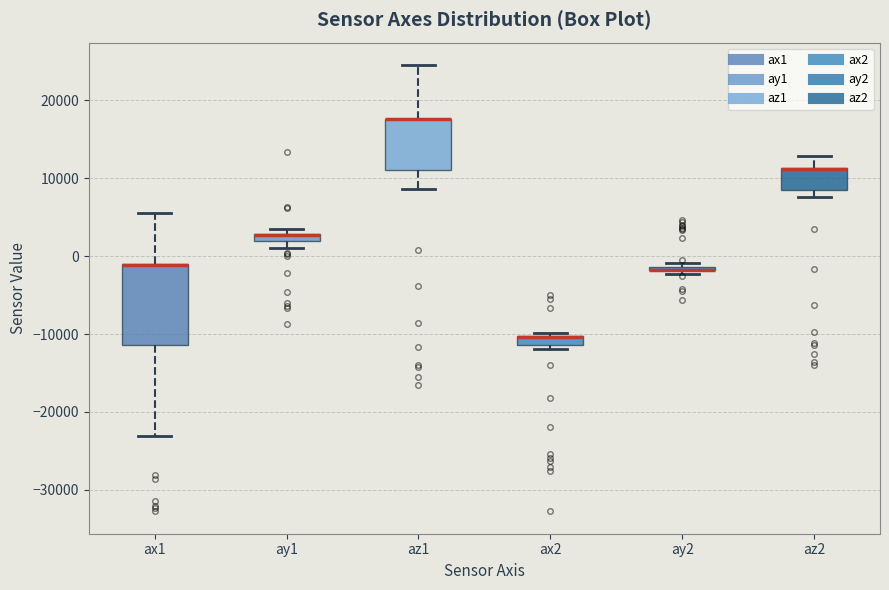

Which box is the tallest, from its lower edge to its upper edge?

ax1